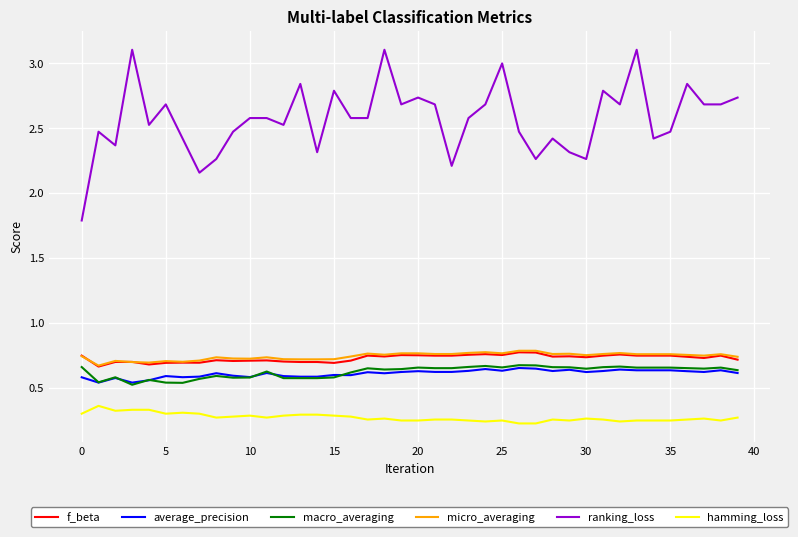

True or false: hamming_loss and ranking_loss cross at least once.

False